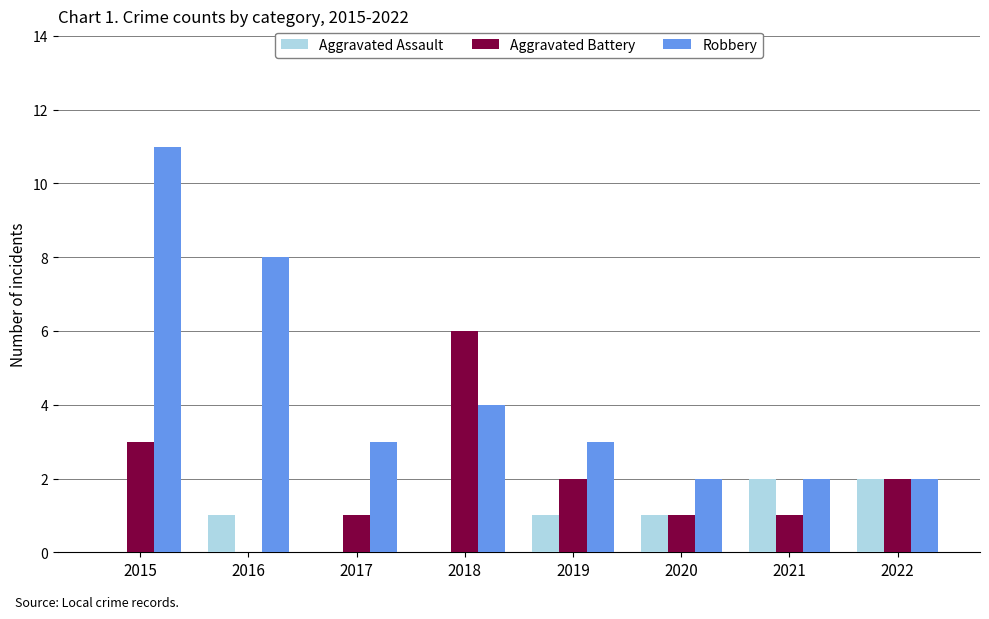

How many distinct data groups are displayed?

3